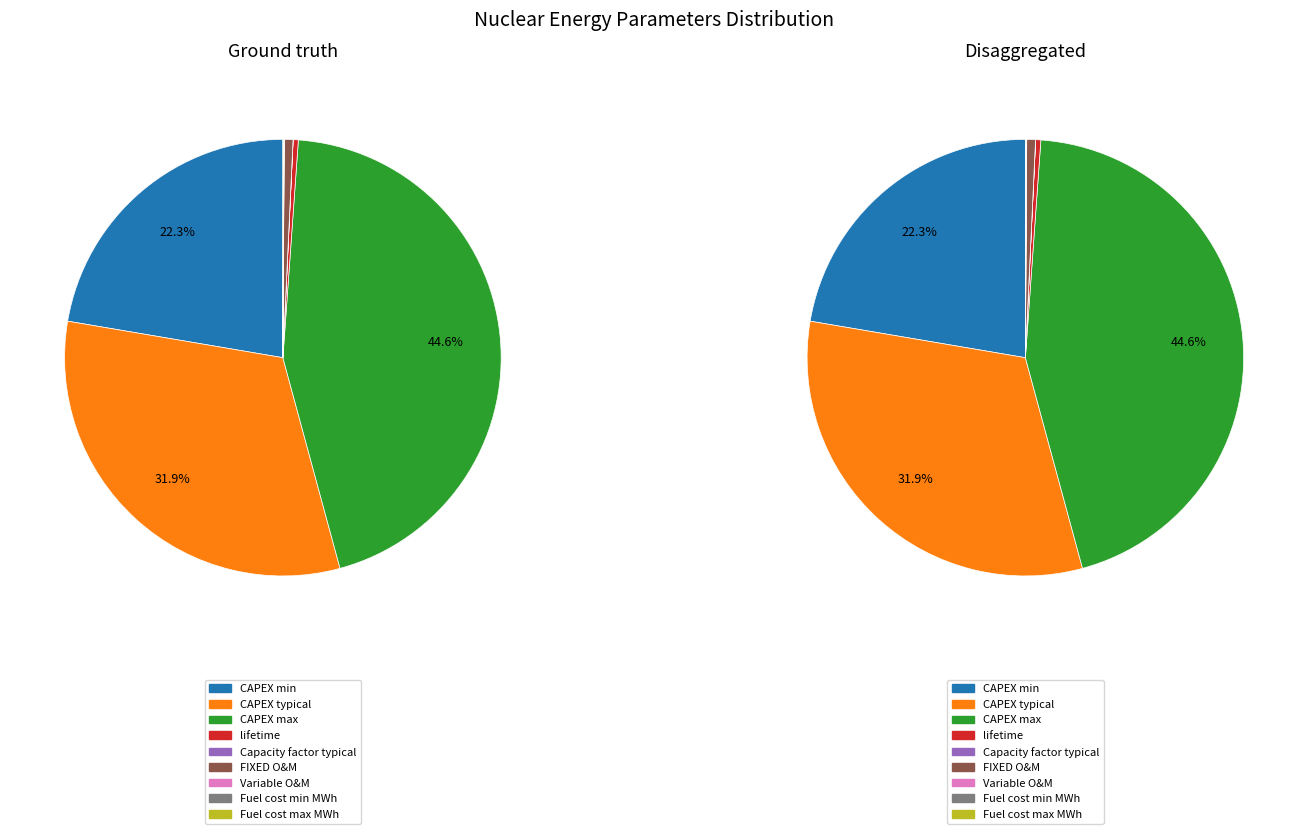

Does Capacity factor typical account for over 50% of the chart?

No